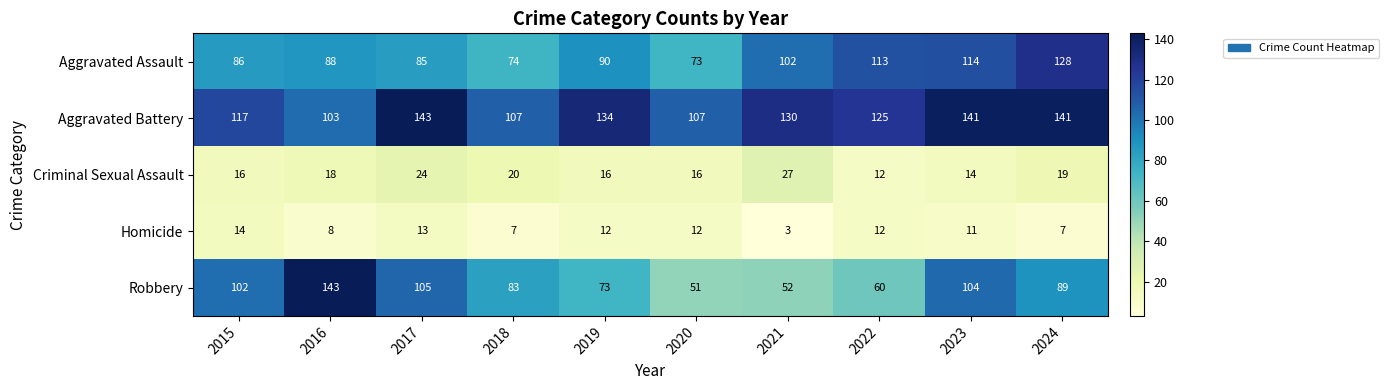

Rank the series at 2021 from lowest to highest value.

Homicide, Criminal Sexual Assault, Robbery, Aggravated Assault, Aggravated Battery